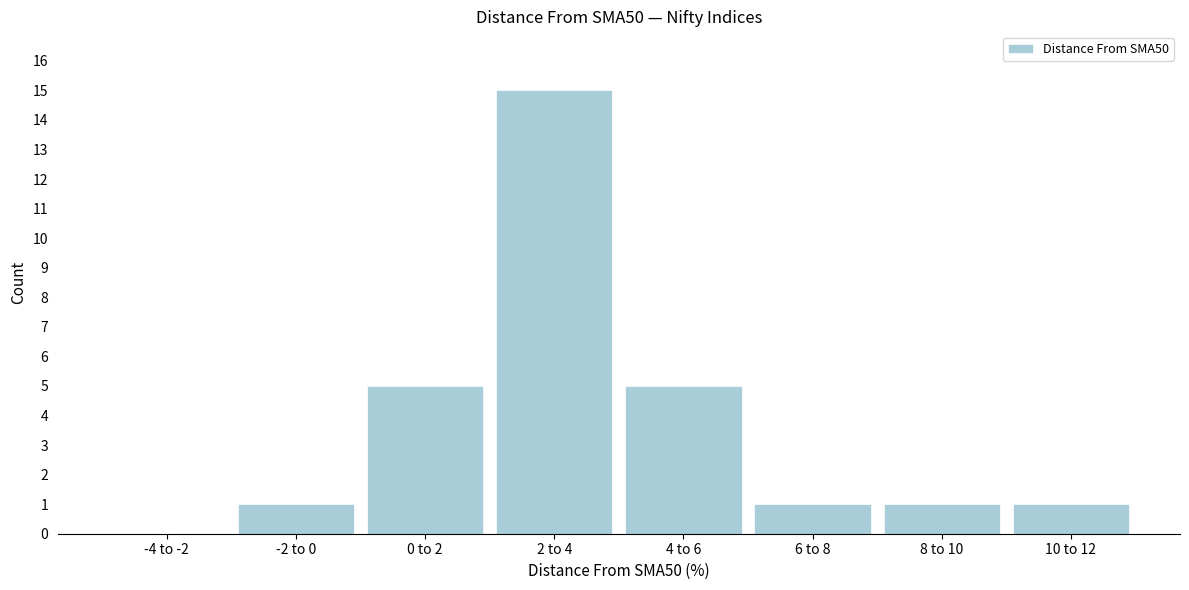

Reading left to right, extract all data points from this chart.

-4 to -2=0	-2 to 0=1	0 to 2=5	2 to 4=15	4 to 6=5	6 to 8=1	8 to 10=1	10 to 12=1